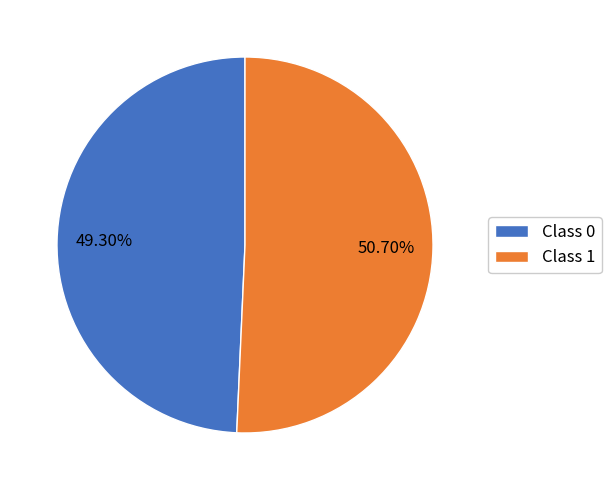

Rank the categories by value from lowest to highest.

Class 0, Class 1